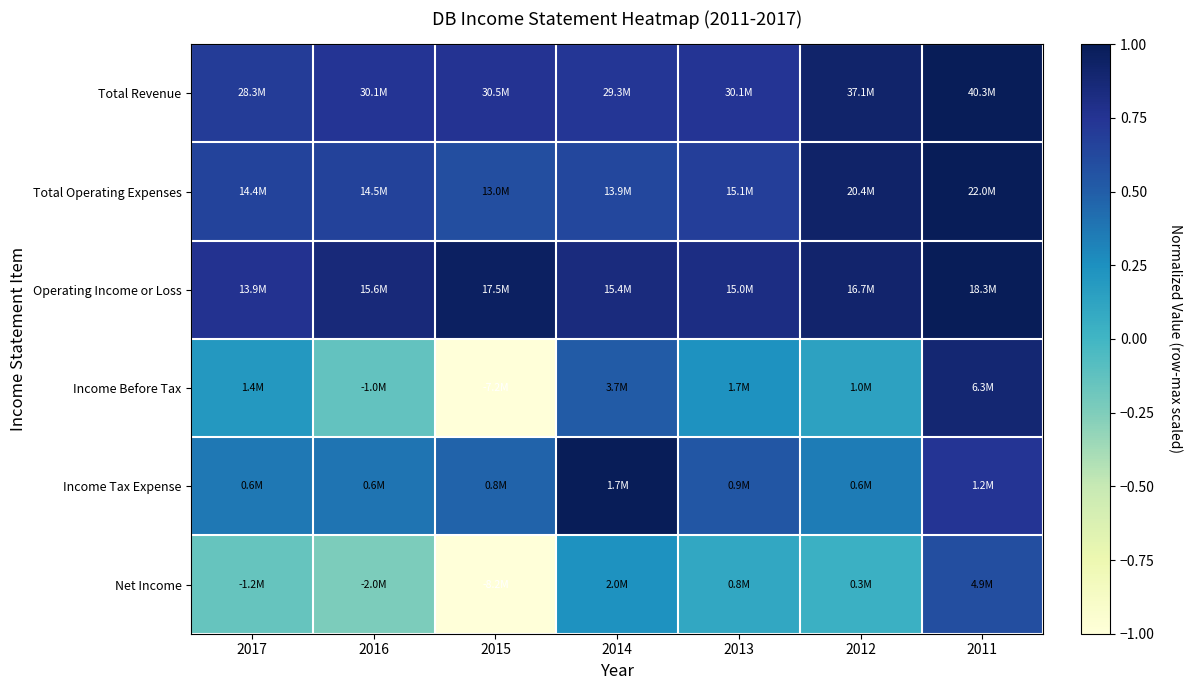

At how many categories does at least one series exceed 0?

7